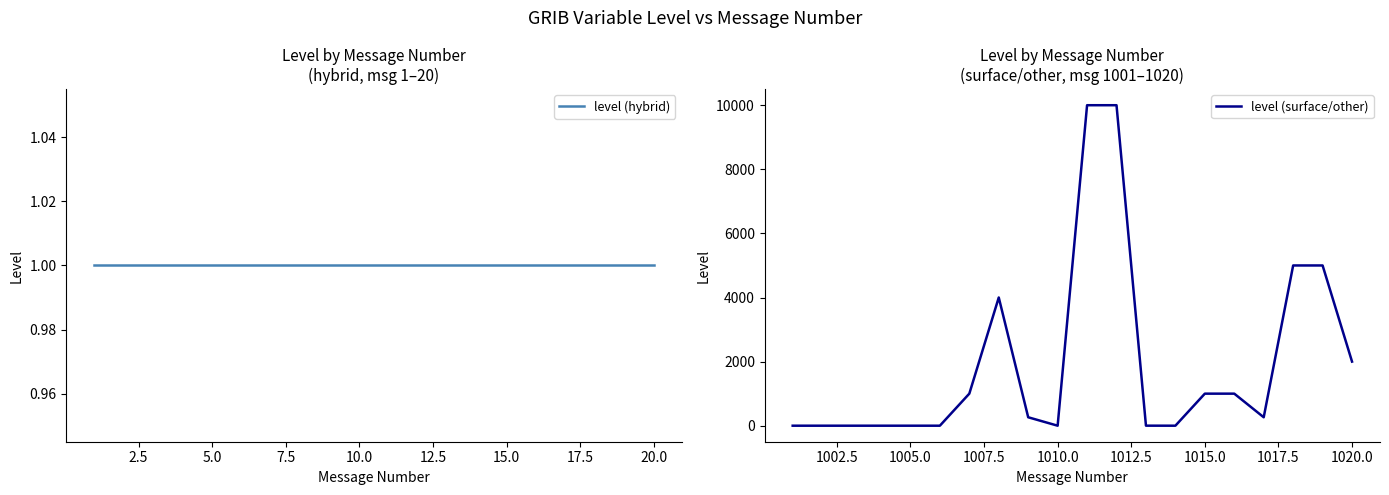

How many values in the level (surface/other) series are below 263?

9